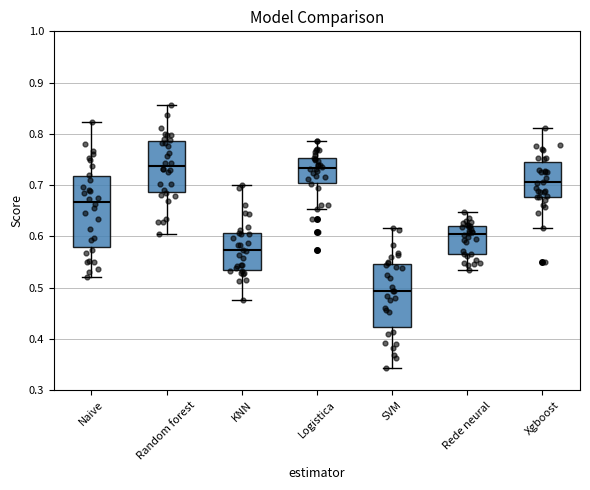

Which box's median line is the lowest?

SVM